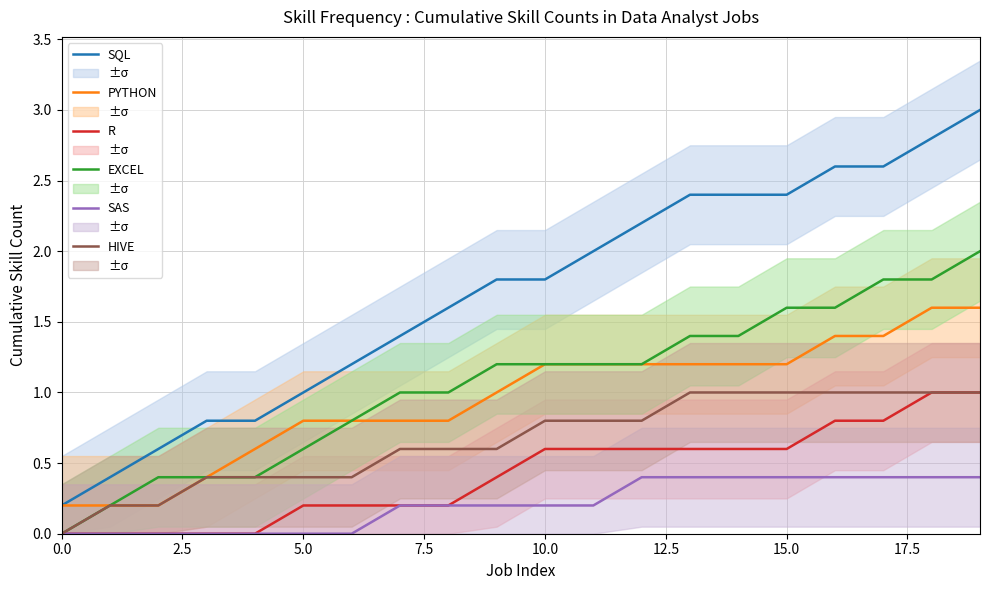

True or false: SAS and PYTHON intersect in this chart.

False